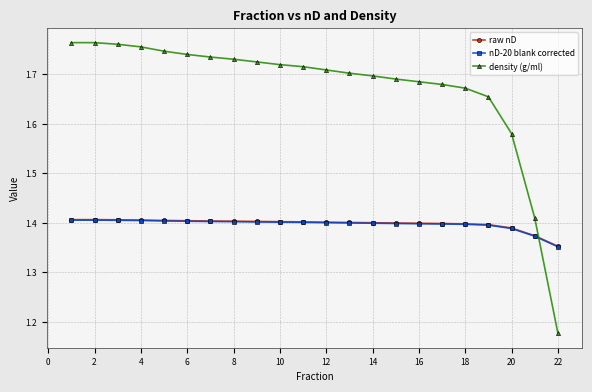

Which series has the largest range (max minus min)?

density (g/ml)